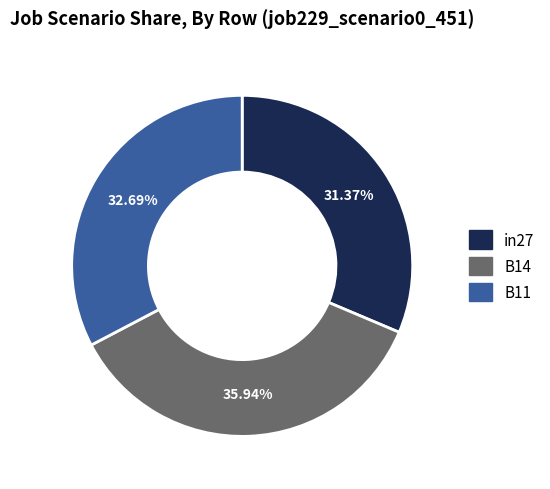

Rank the categories by value from lowest to highest.

in27, B11, B14